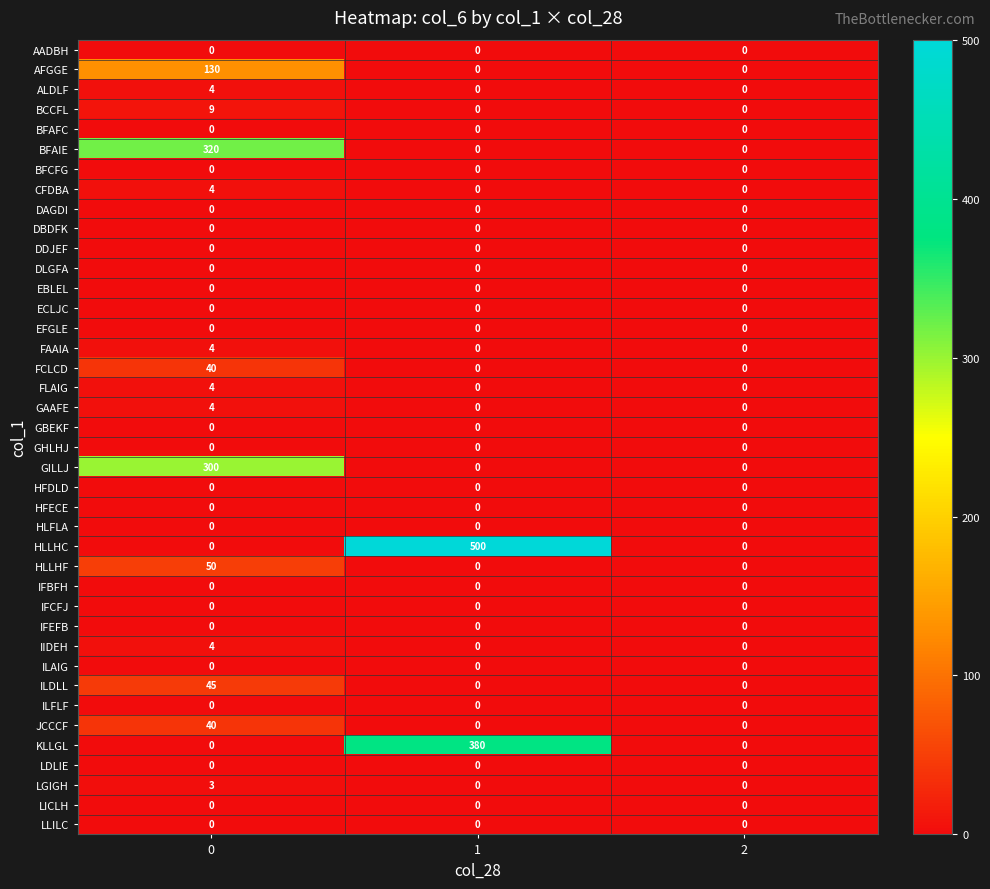

What is the total value across all series at 0?

961